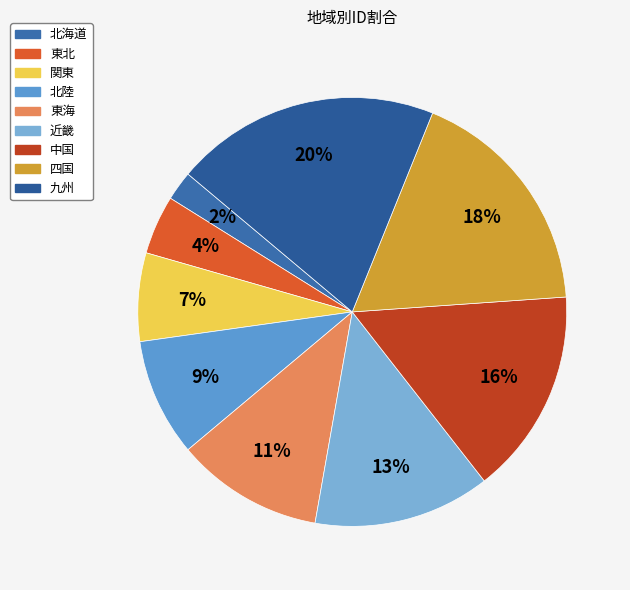

The 東北 slice represents 17% of the pie. True or false?

False